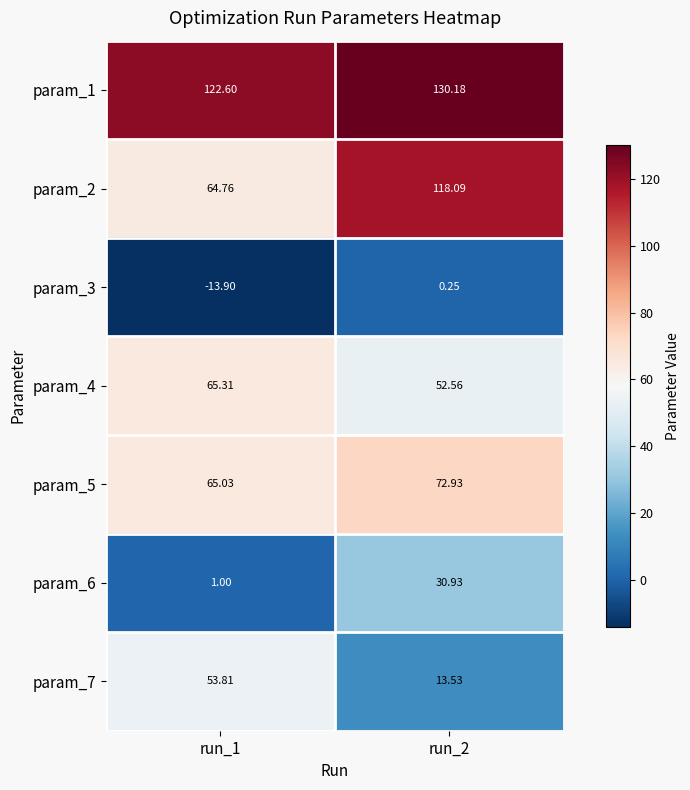

Is the value of param_2 at run_1 greater than the value of param_7 at run_1?

Yes